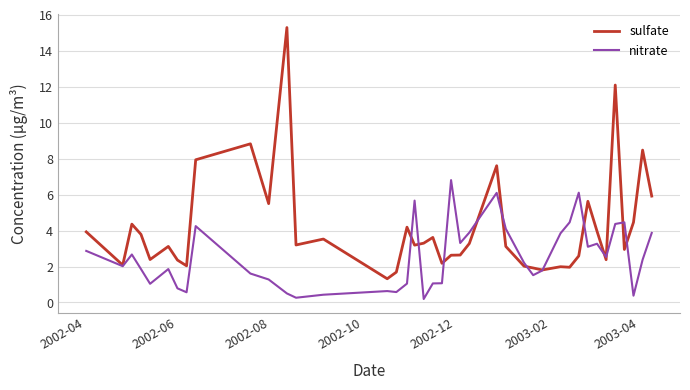

Which series has the largest total across all categories?

sulfate